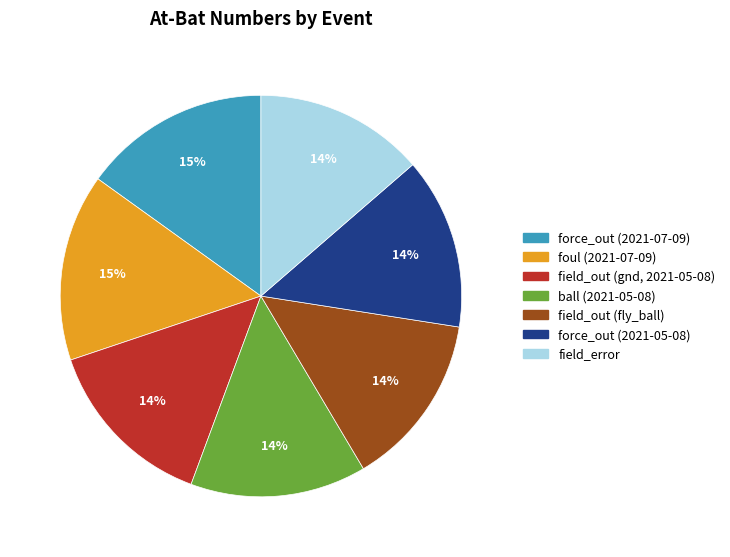

Does any single category account for the majority?

No